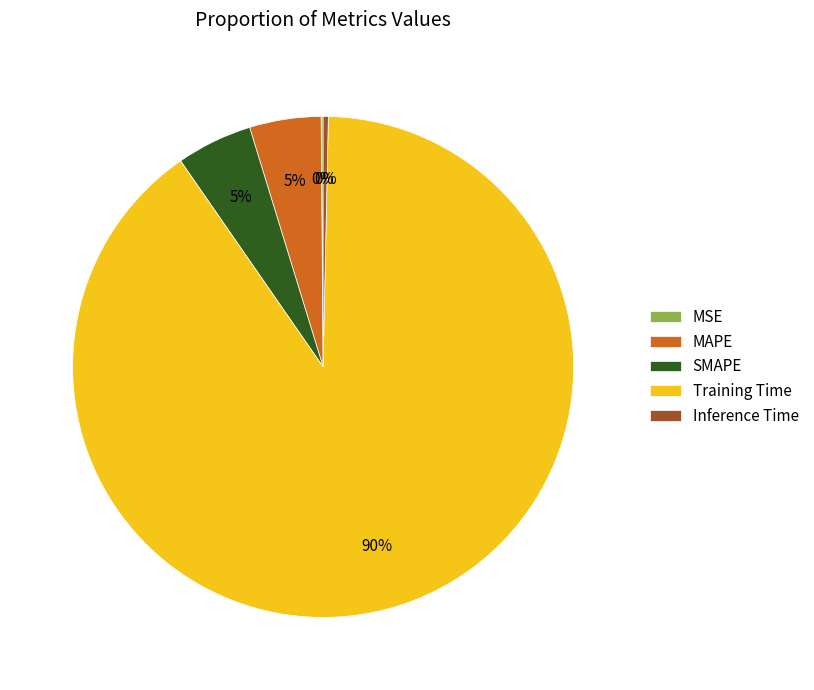

Which category has the biggest portion of the pie?

Training Time